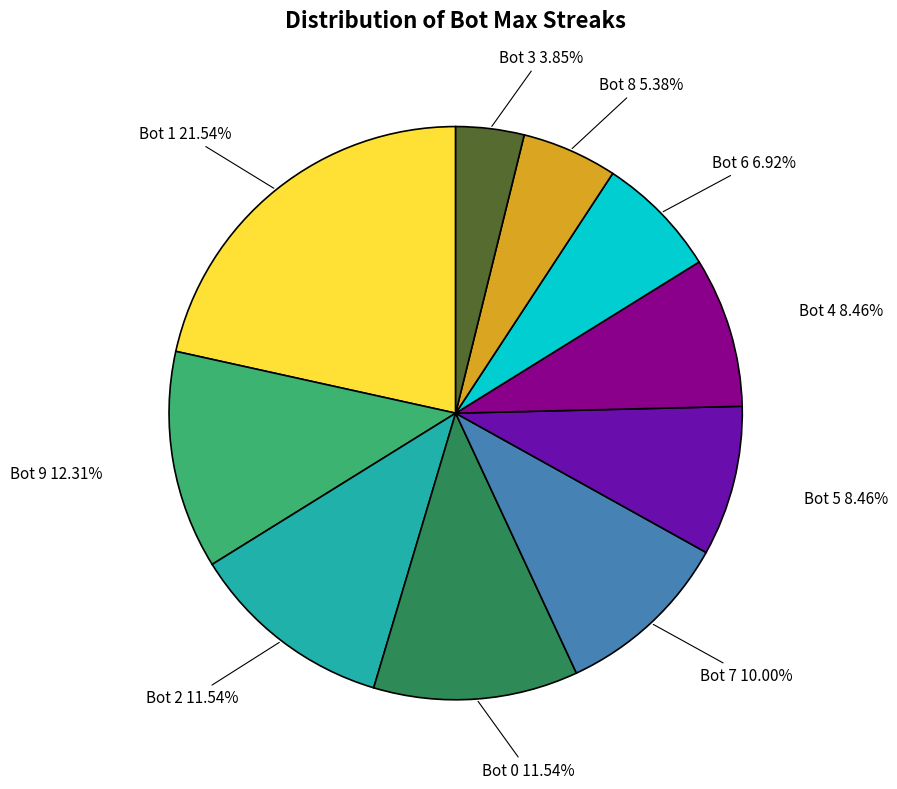

How much of the chart is everything except Bot 9?

87.7%